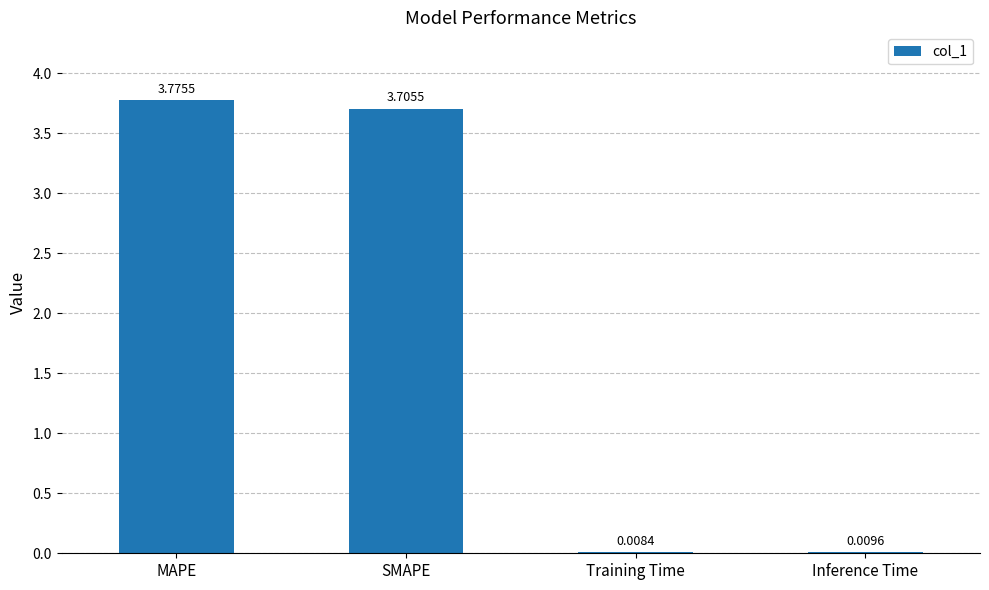

Between Training Time and Inference Time, which is larger?

Inference Time